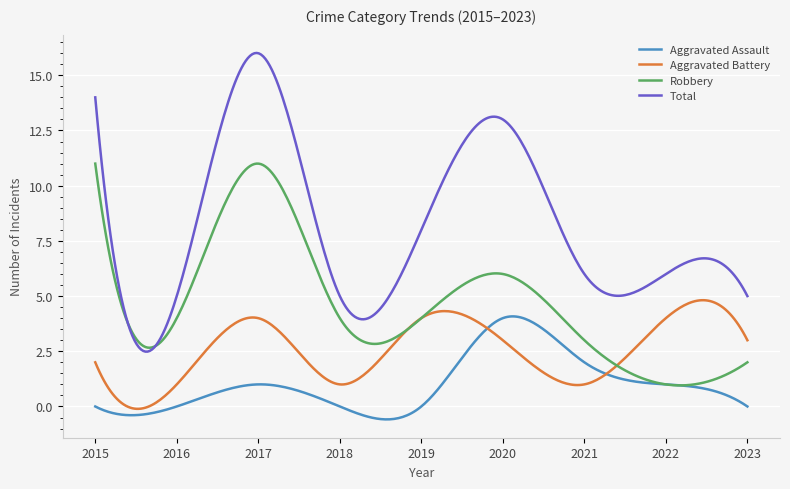

Which series has the widest spread of values?

Total